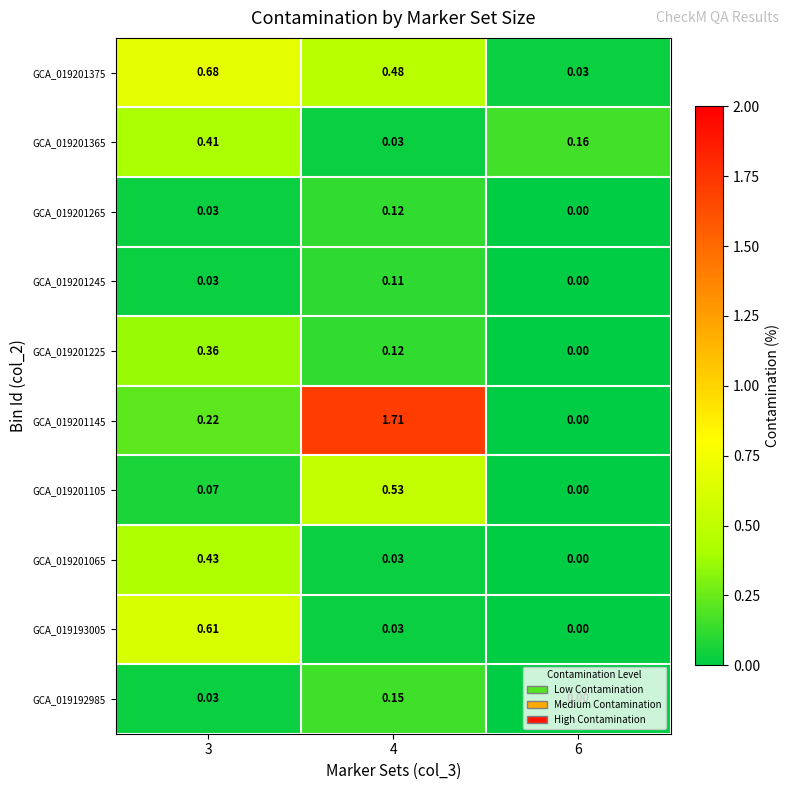

Is the value of GCA_019193005 at 3 greater than the value of GCA_019201365 at 6?

Yes